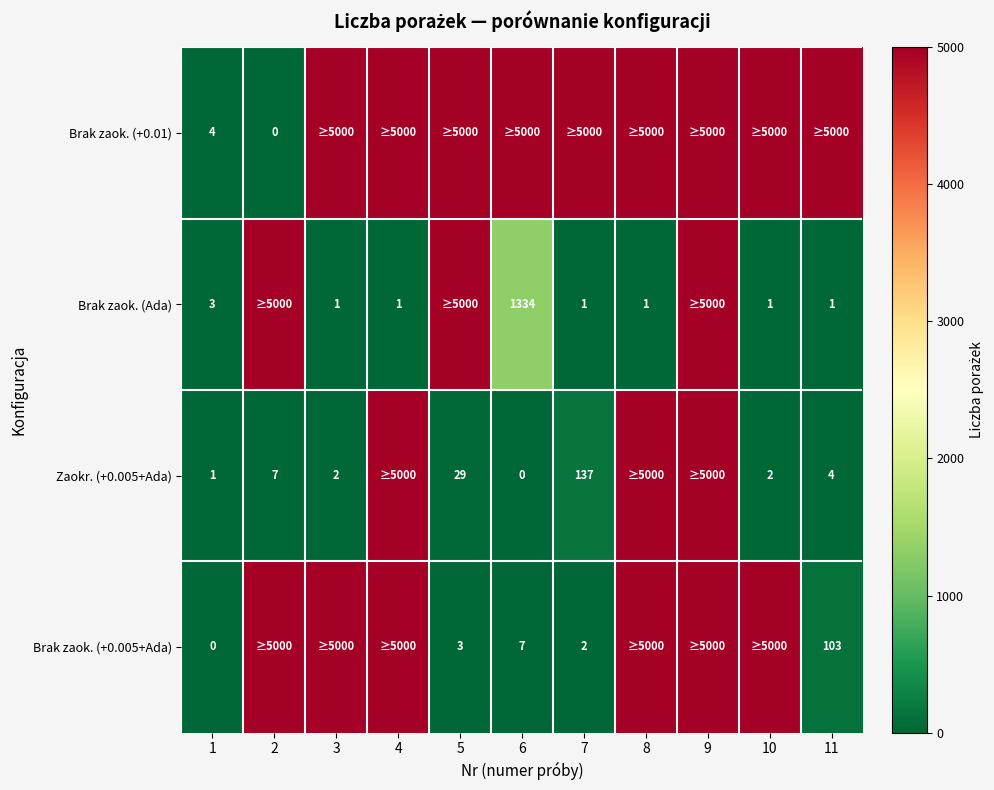

At which category is the sum across all series the highest?

9